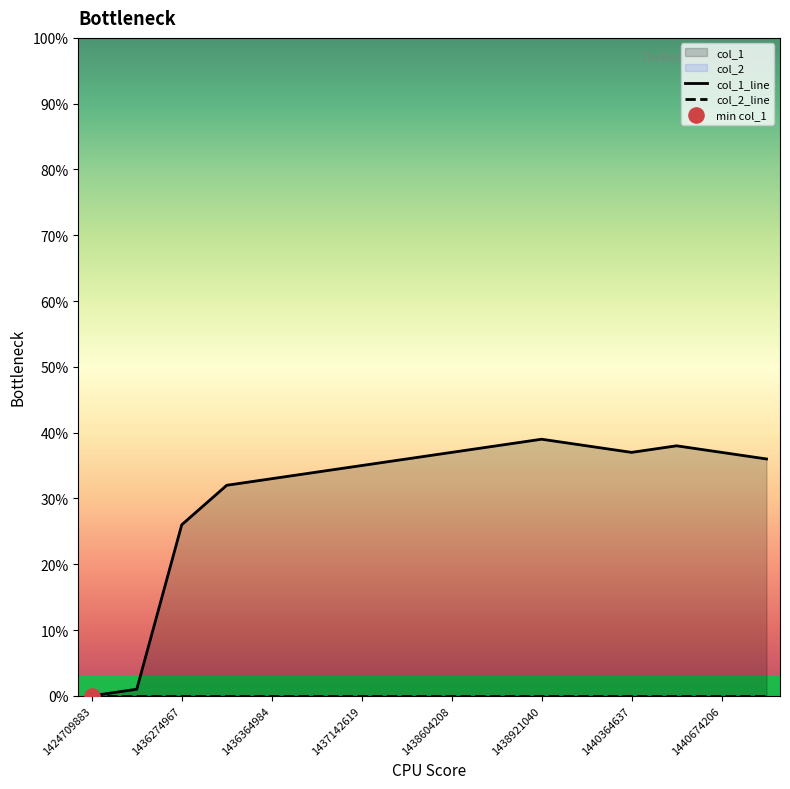

Which series reaches the minimum Y coordinate?

col_1_line